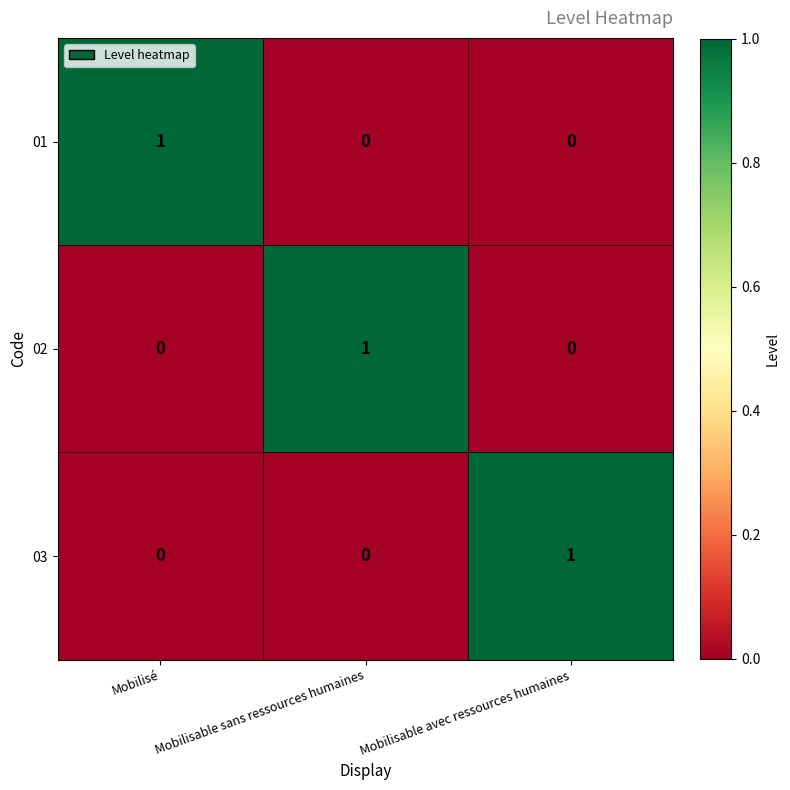

The value of 01 at Mobilisable avec ressources humaines is 0. True or false?

True